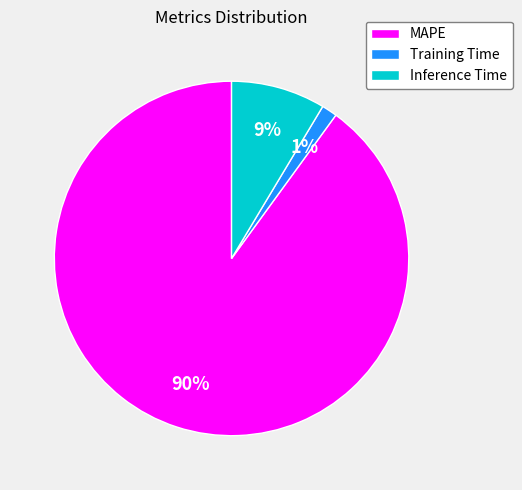

To the nearest percent, what is the difference between the largest and smallest slice percentages?

89%